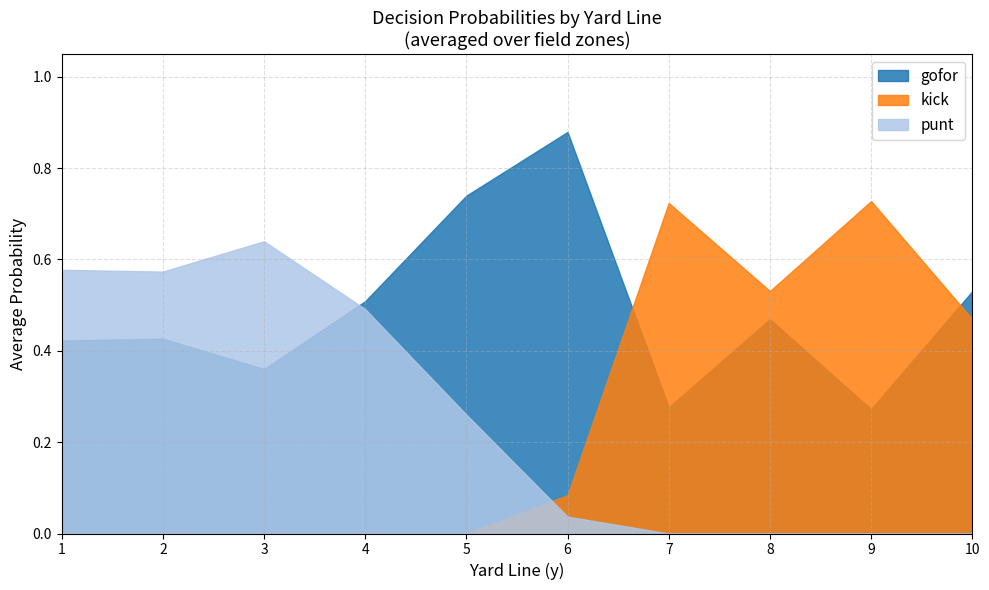

At which category does the chart reach its peak across all series?

6